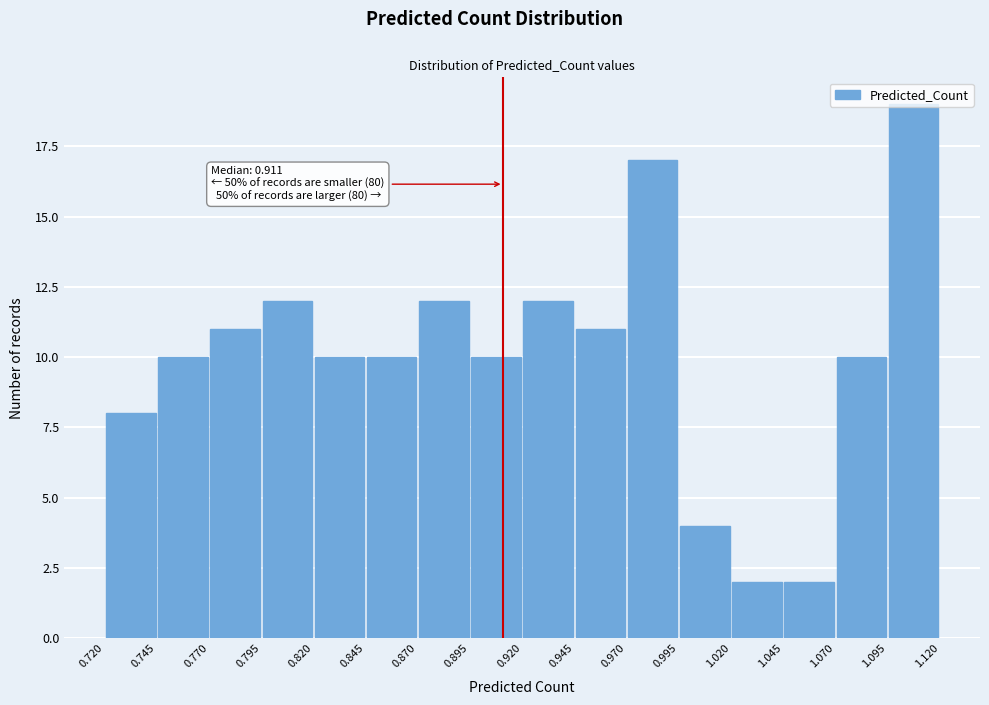

Which range on the x-axis has the tallest bar?

1.095 to 1.120